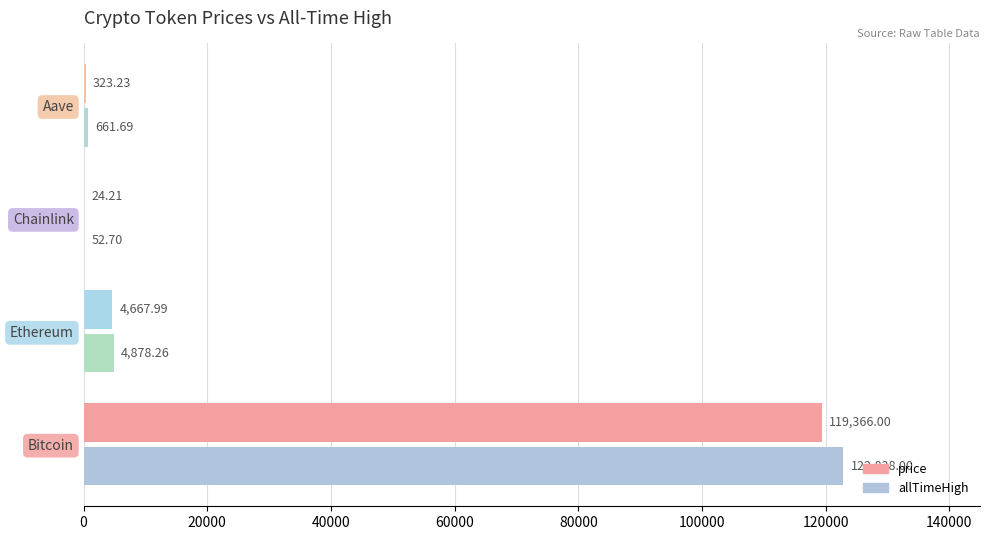

Between Chainlink and Aave, which series saw the biggest shift?

allTimeHigh